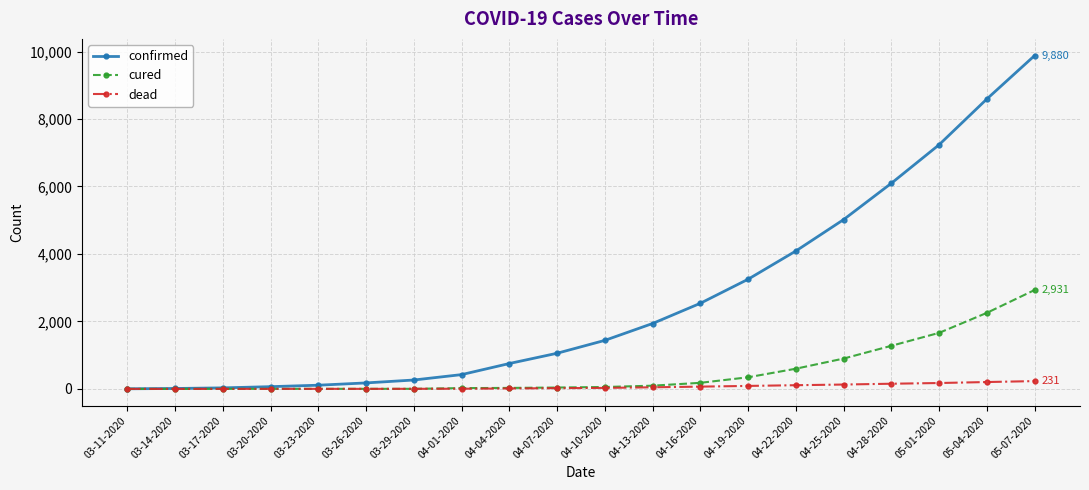

What is the label of the 6th point from the left?

03-26-2020